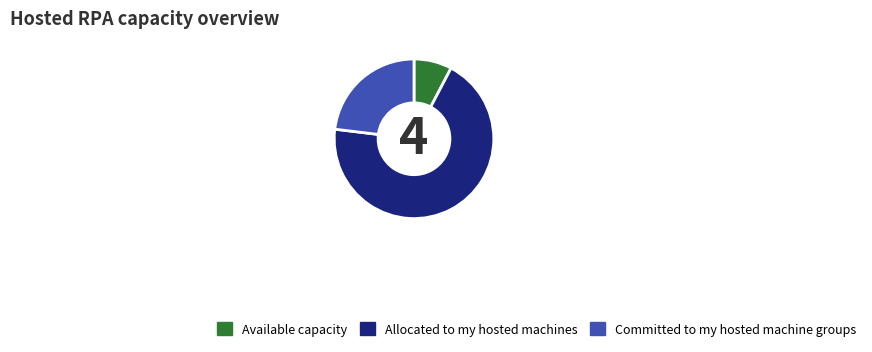

Is there any slice that represents more than half of the pie?

Yes